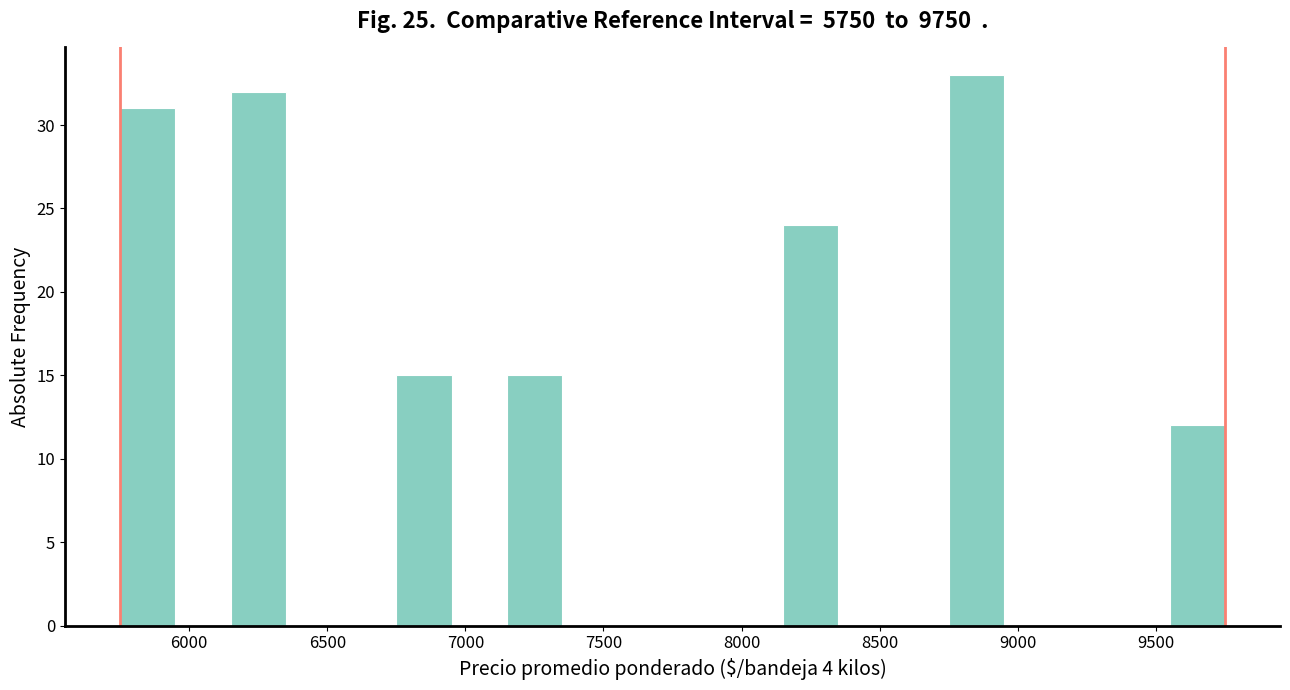

Reading left to right, transcribe this chart: for each bar, give the range it covers on the x-axis and its height. The values are not printed on the chart, so give them approximately, as read against the axis.

5750 to 5950: 31
5950 to 6150: 0
6150 to 6350: 32
6350 to 6550: 0
6550 to 6750: 0
6750 to 6950: 15
6950 to 7150: 0
7150 to 7350: 15
7350 to 7550: 0
7550 to 7750: 0
7750 to 7950: 0
7950 to 8150: 0
8150 to 8350: 24
8350 to 8550: 0
8550 to 8750: 0
8750 to 8950: 33
8950 to 9150: 0
9150 to 9350: 0
9350 to 9550: 0
9550 to 9750: 12